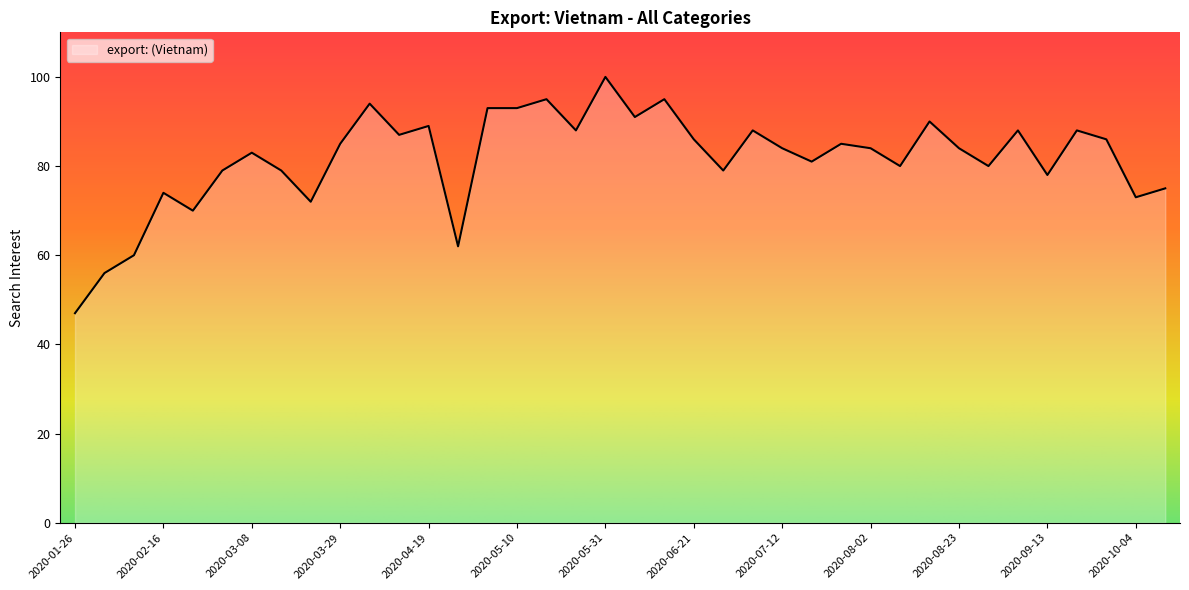

What is the greatest value displayed?

100